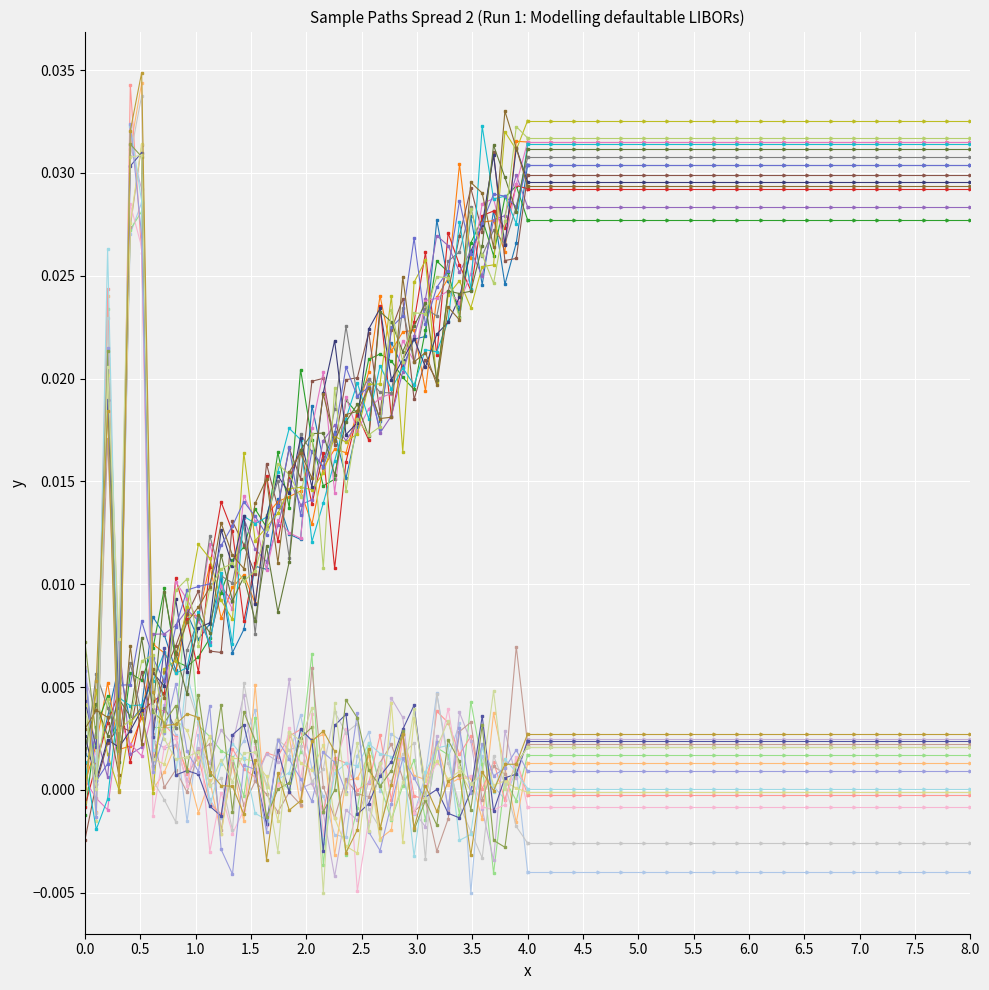

How many categories are shown in the chart?

40